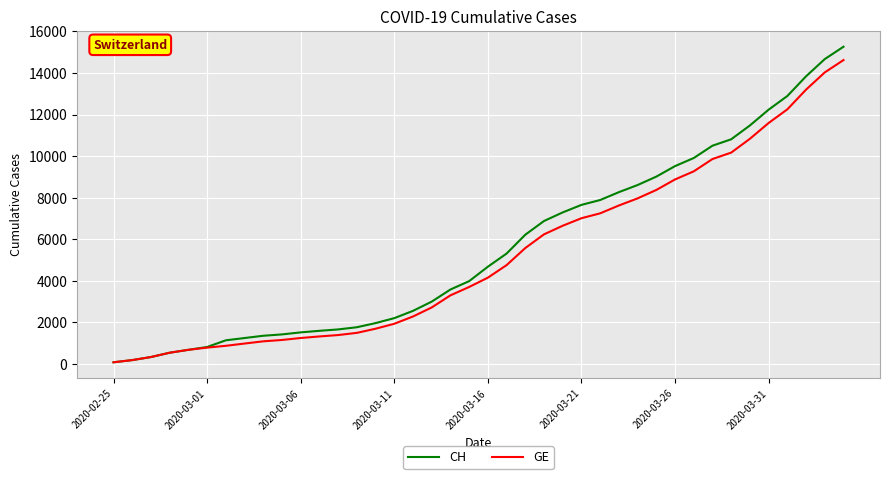

Which series has the widest spread of values?

CH